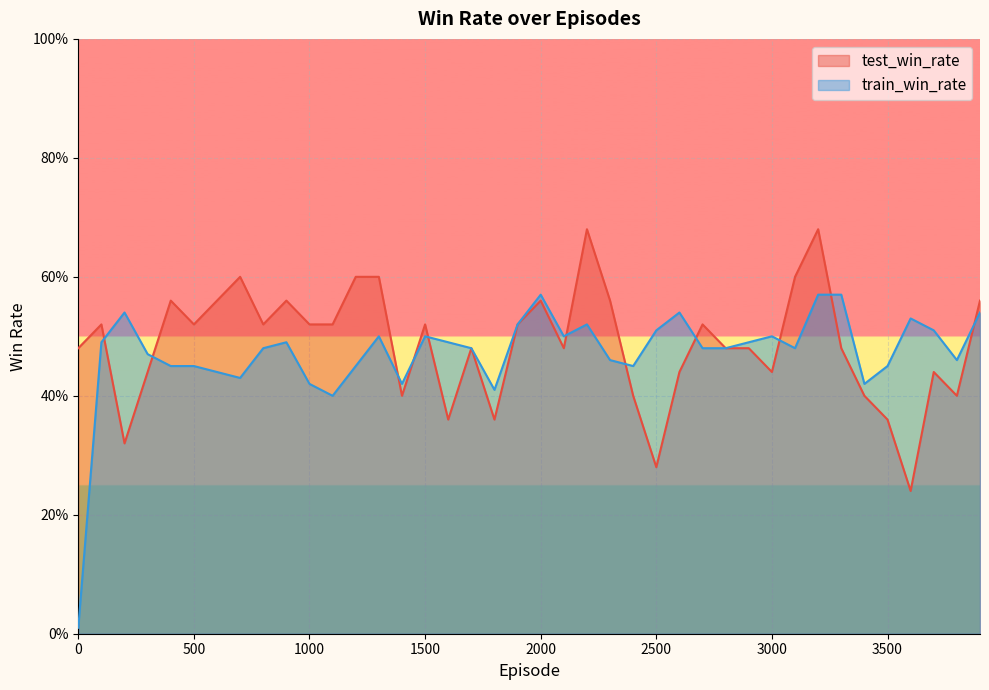

How many lines are shown in the chart?

2